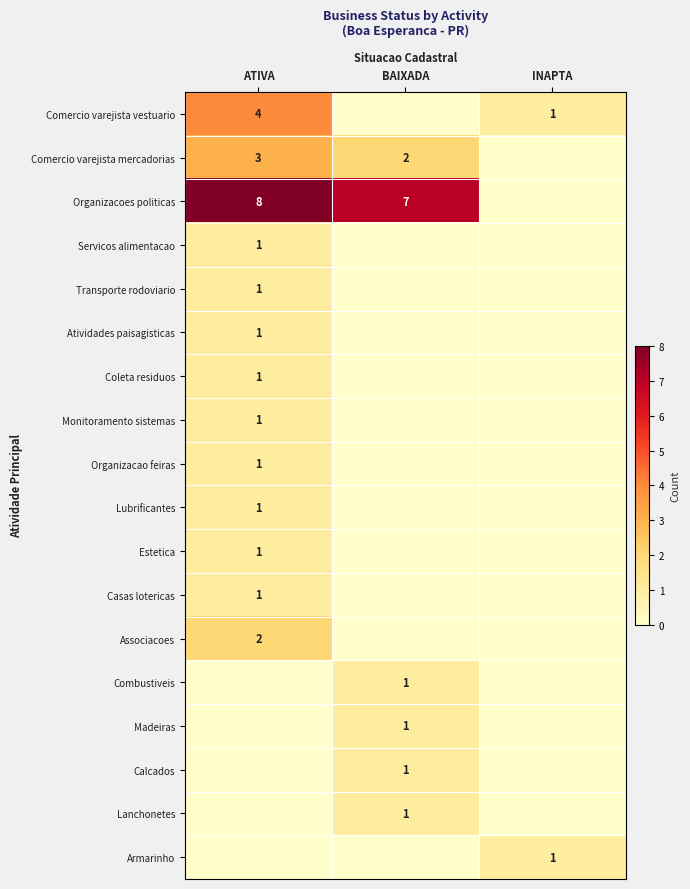

What is the difference between the highest and lowest values at BAIXADA?

7